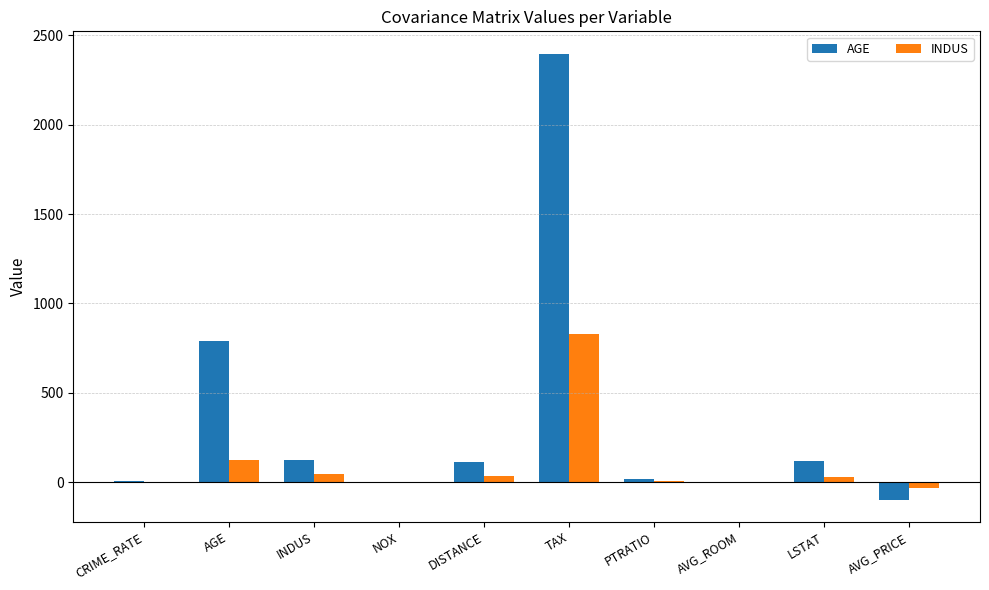

What is the difference between the INDUS values at LSTAT and TAX?

802.2